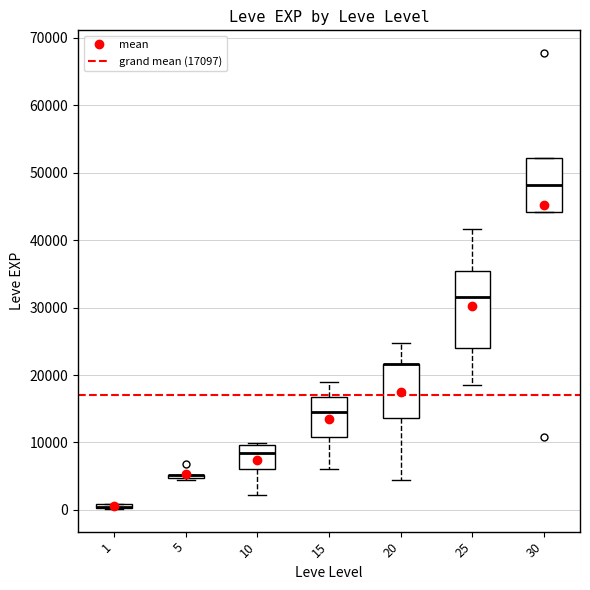

Comparing the boxes themselves (not the whiskers), which one is the tallest?

25